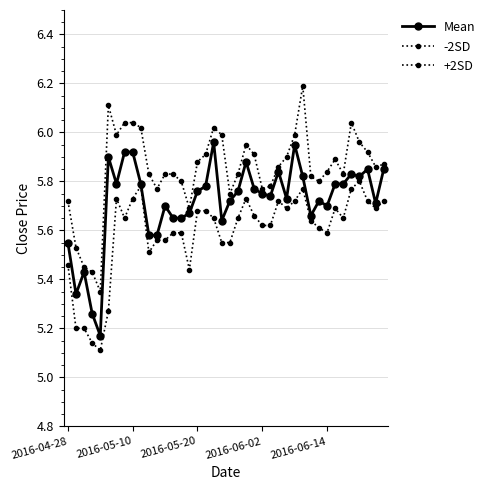

What is the maximum value for +2SD?

6.2